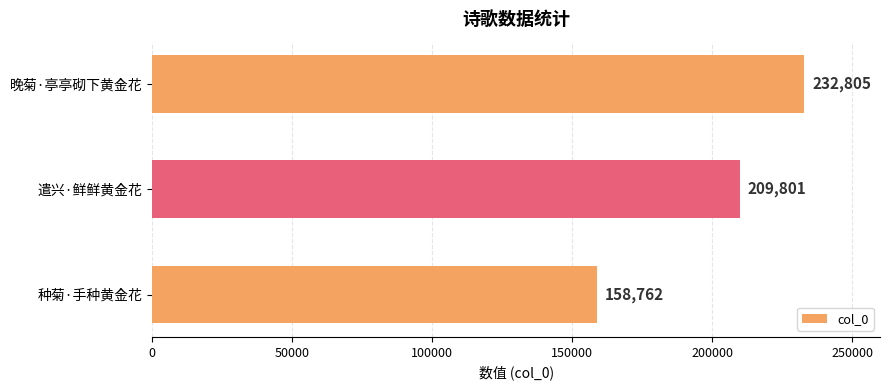

What is the average value?

200456